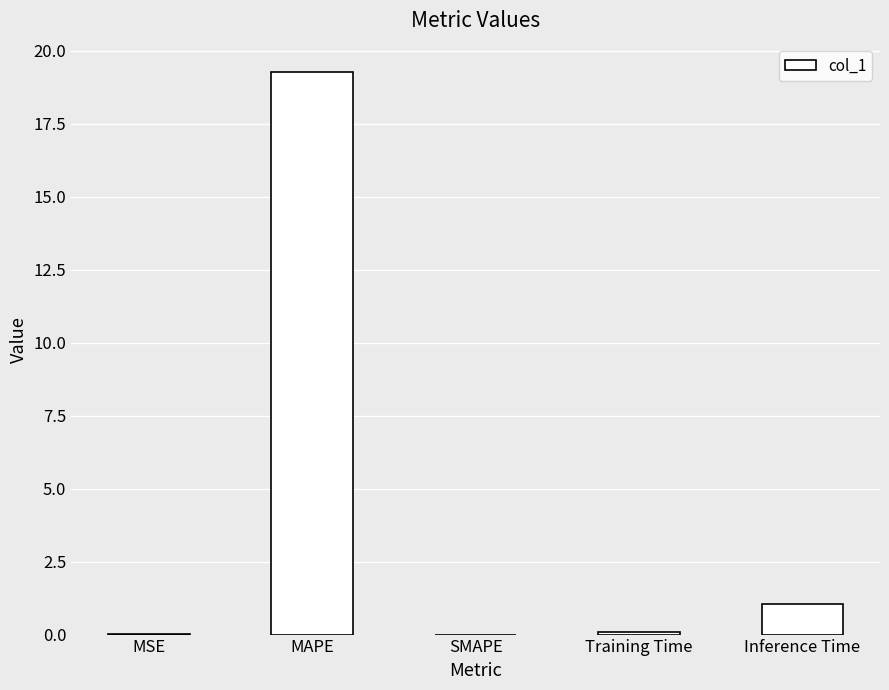

What is the greatest value displayed?

19.3